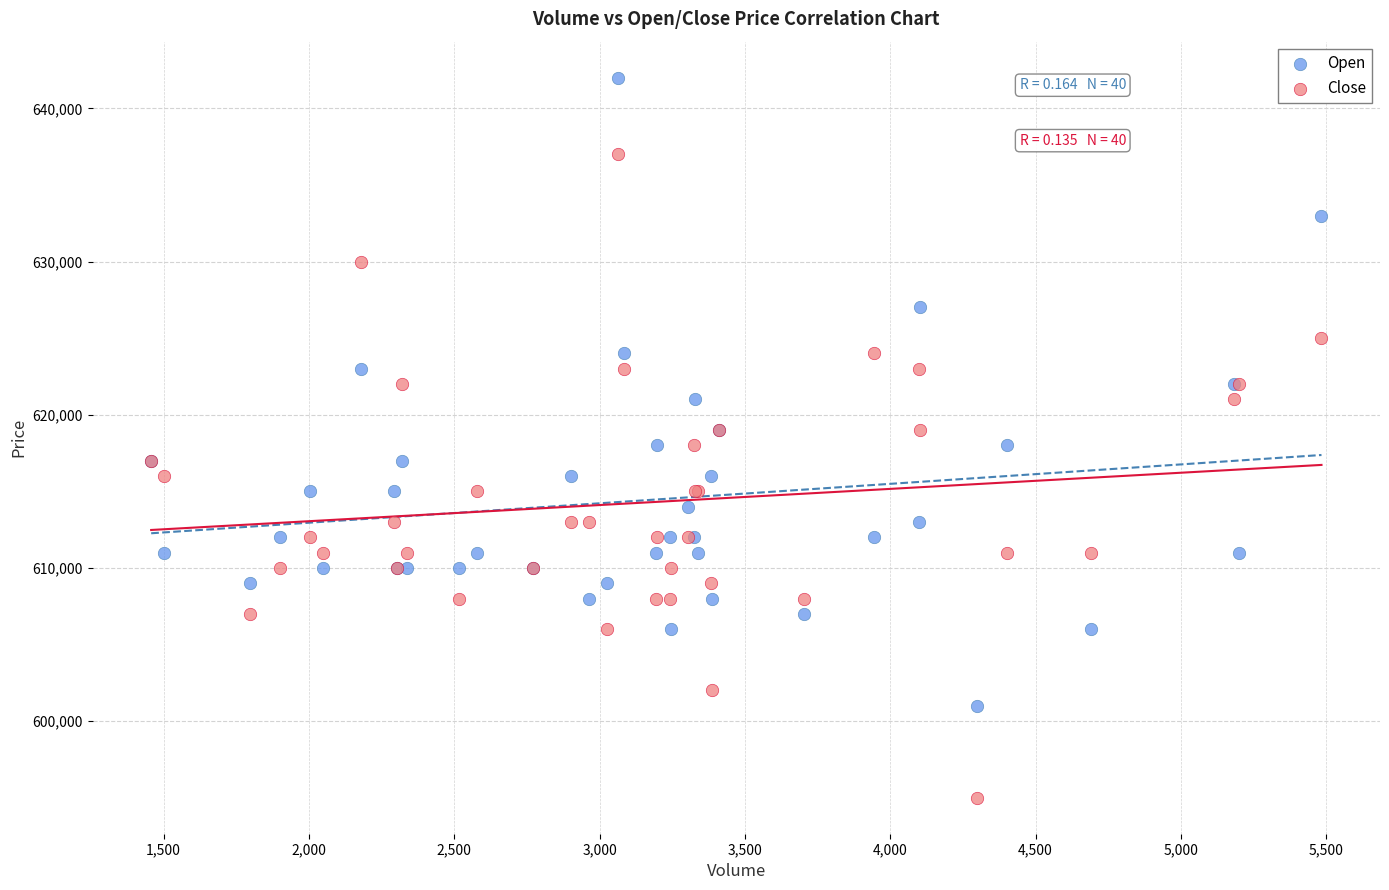

What is the X range (max minus min) for the scatter plot?

4027